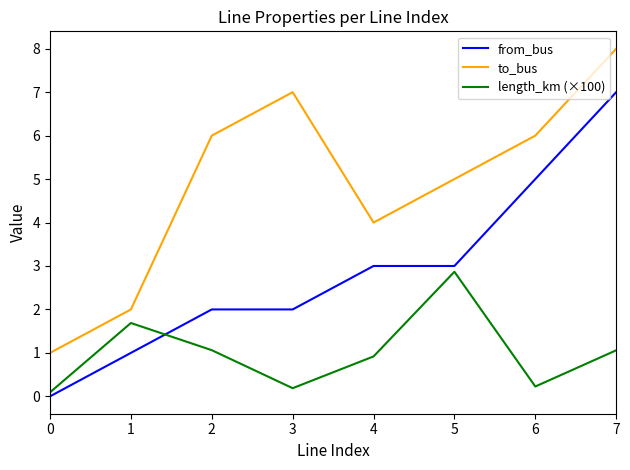

Does the chart have visible grid lines?

No